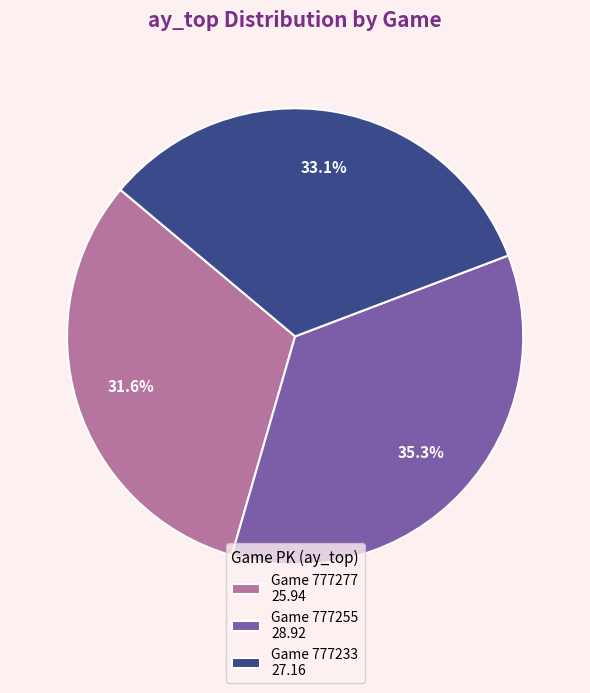

What is the largest slice in the pie chart?

Game 777255 28.92